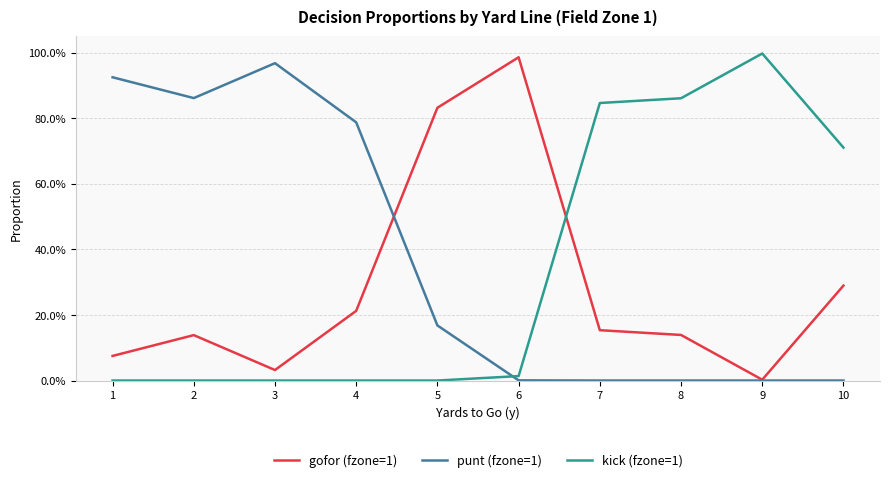

What are all the series names shown in the legend?

gofor (fzone=1), punt (fzone=1), kick (fzone=1)